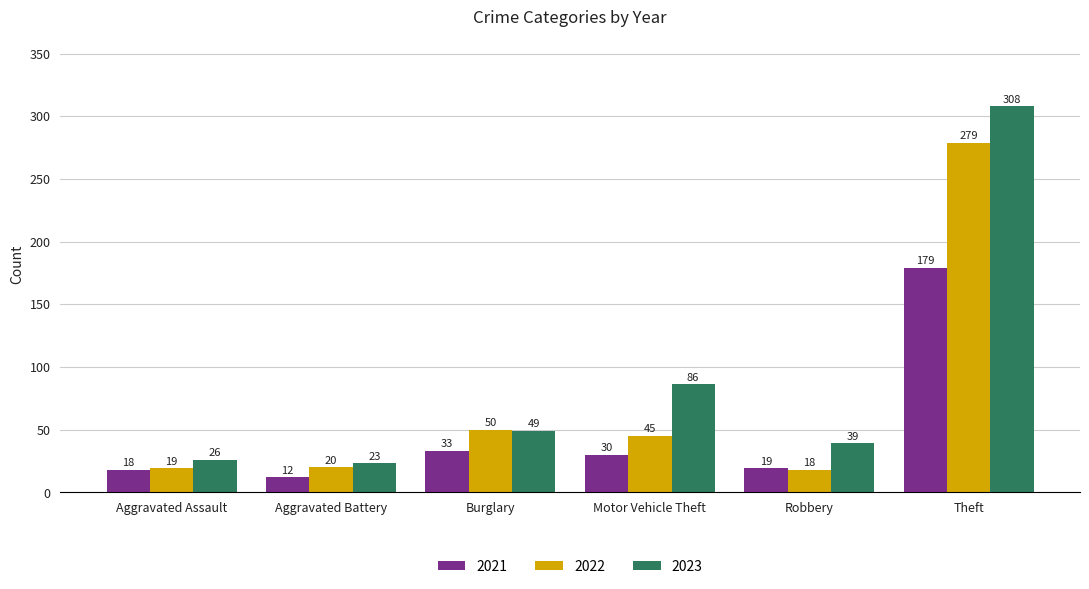

What position from the right is Robbery?

2